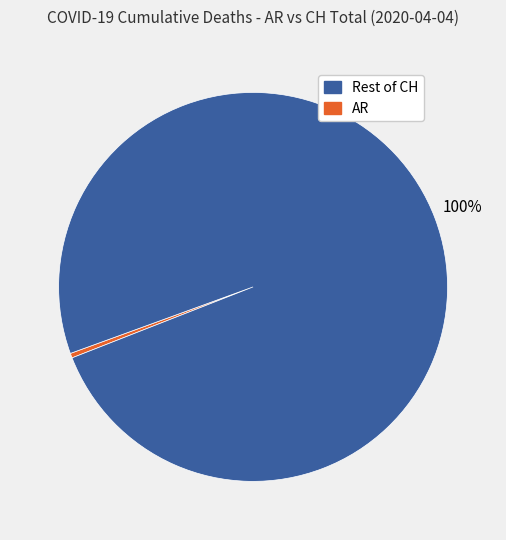

Is there a majority slice in this chart?

Yes